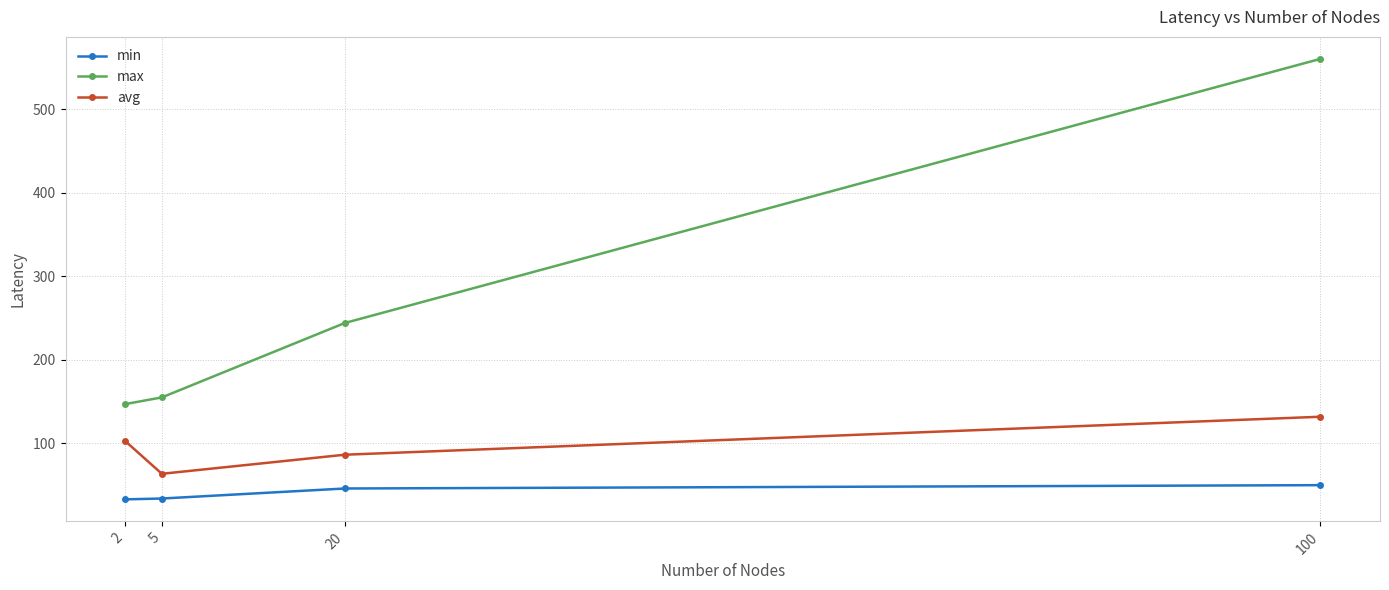

Is the value of avg at 20 greater than the value of min at 2?

Yes